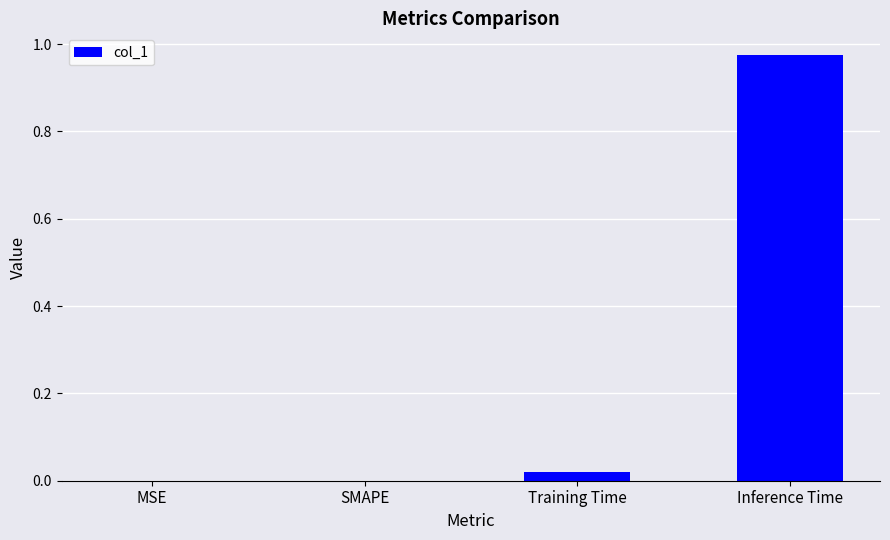

At which category does the chart reach its peak across all series?

Inference Time